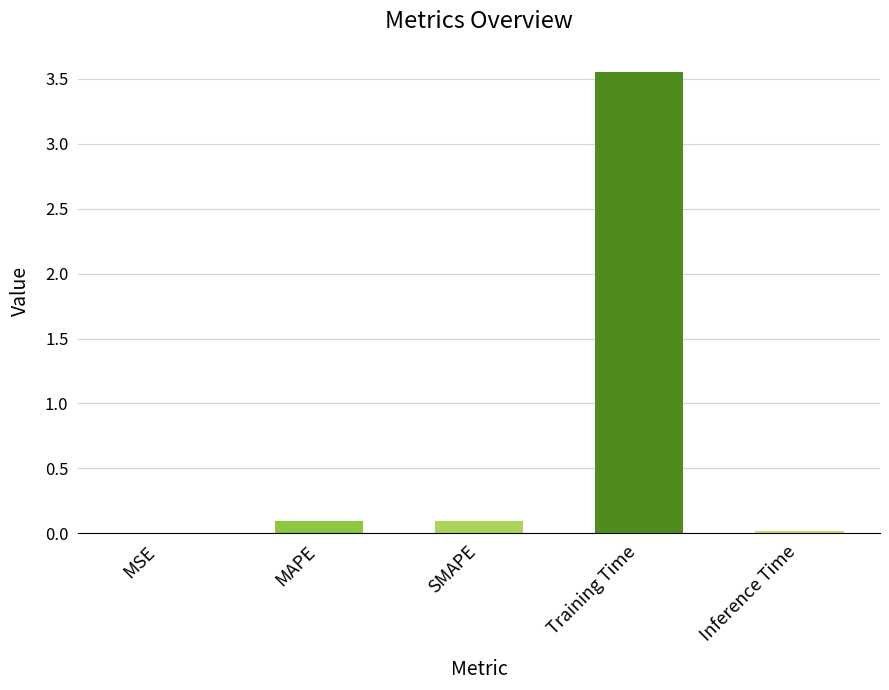

True or false: the data shows 6.4 at Training Time.

False